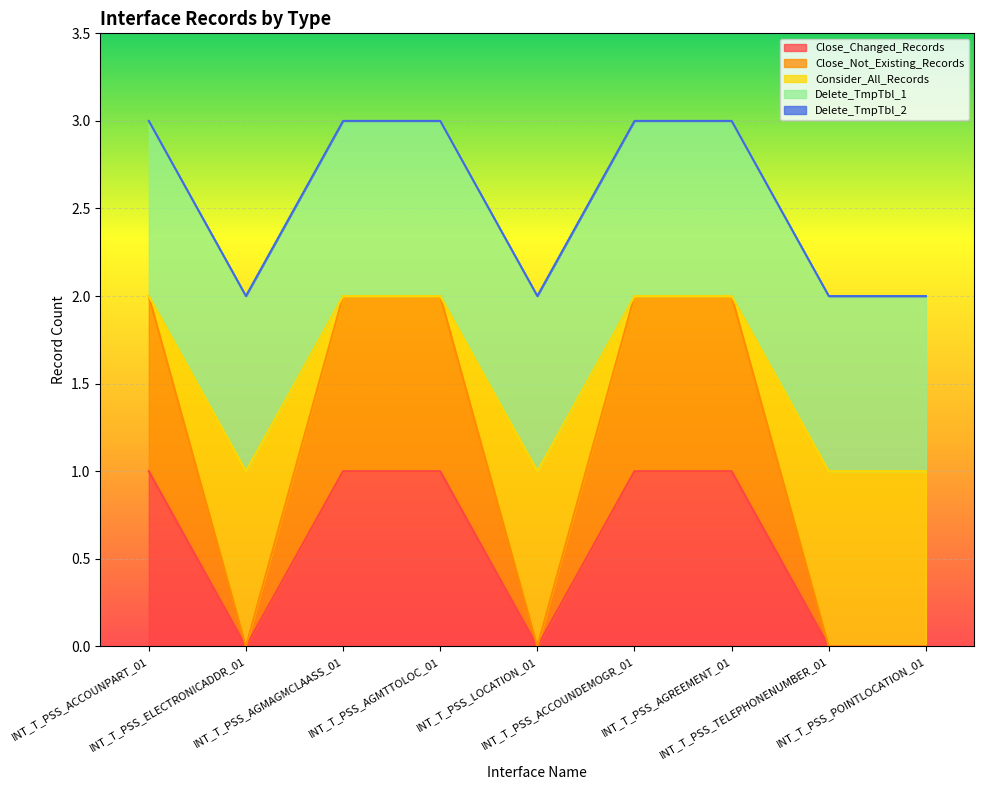

What position from the left is INT_T_PSS_AGREEMENT_01?

7